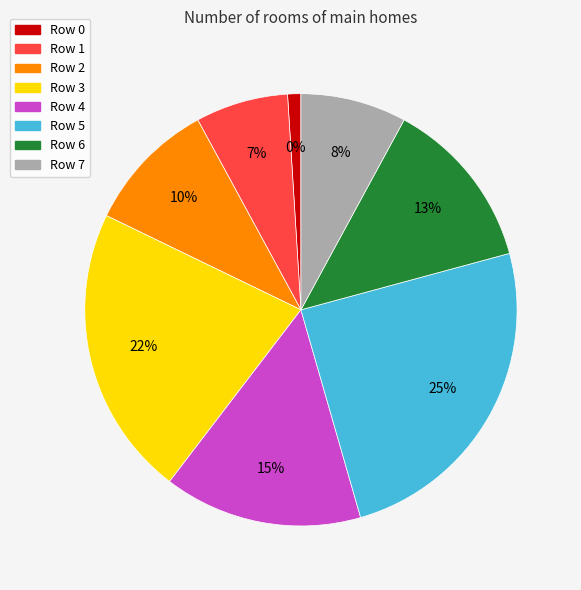

Which slice is the largest?

Row 5